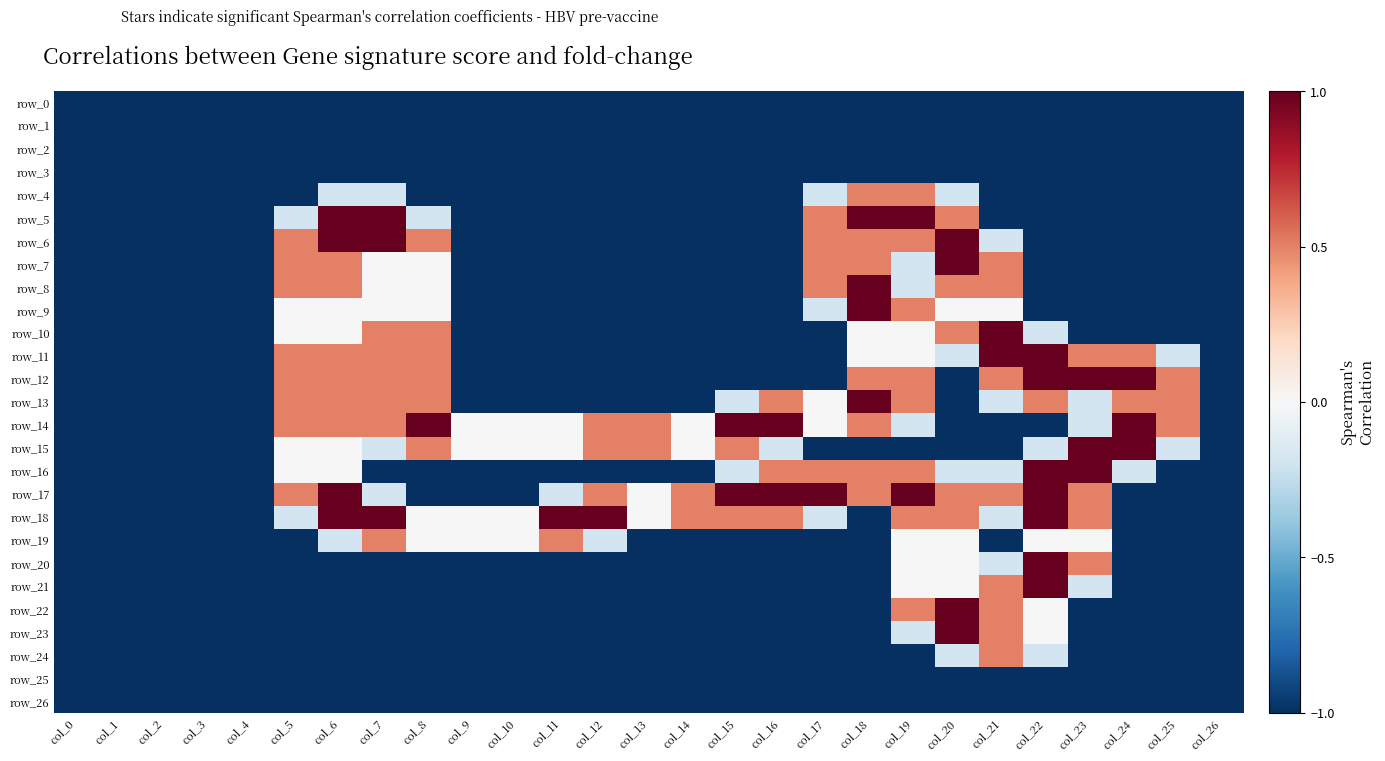

How many series are shown in this chart?

27